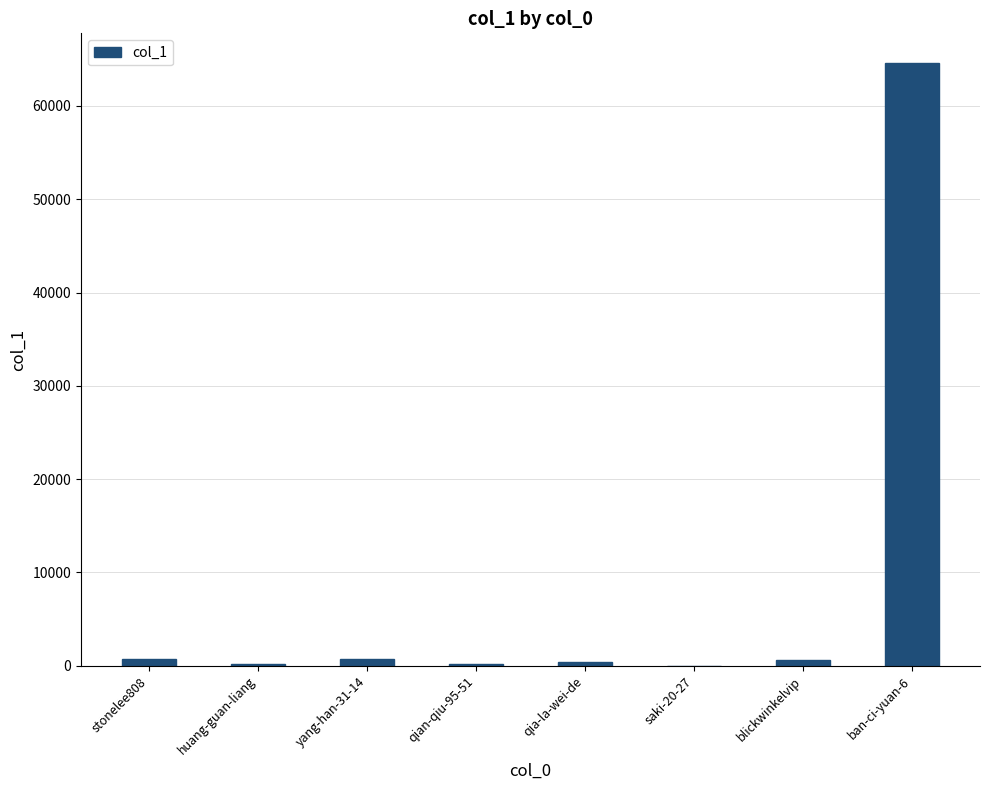

What is the difference between the values at saki-20-27 and huang-guan-liang?

152